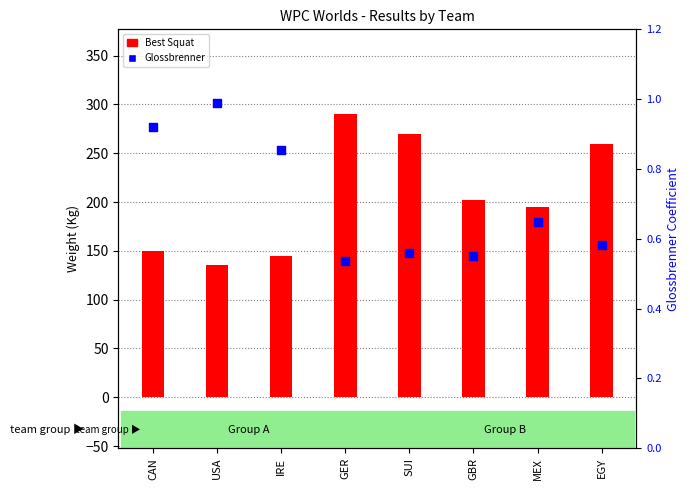

At which category is the sum across all series the highest?

GER